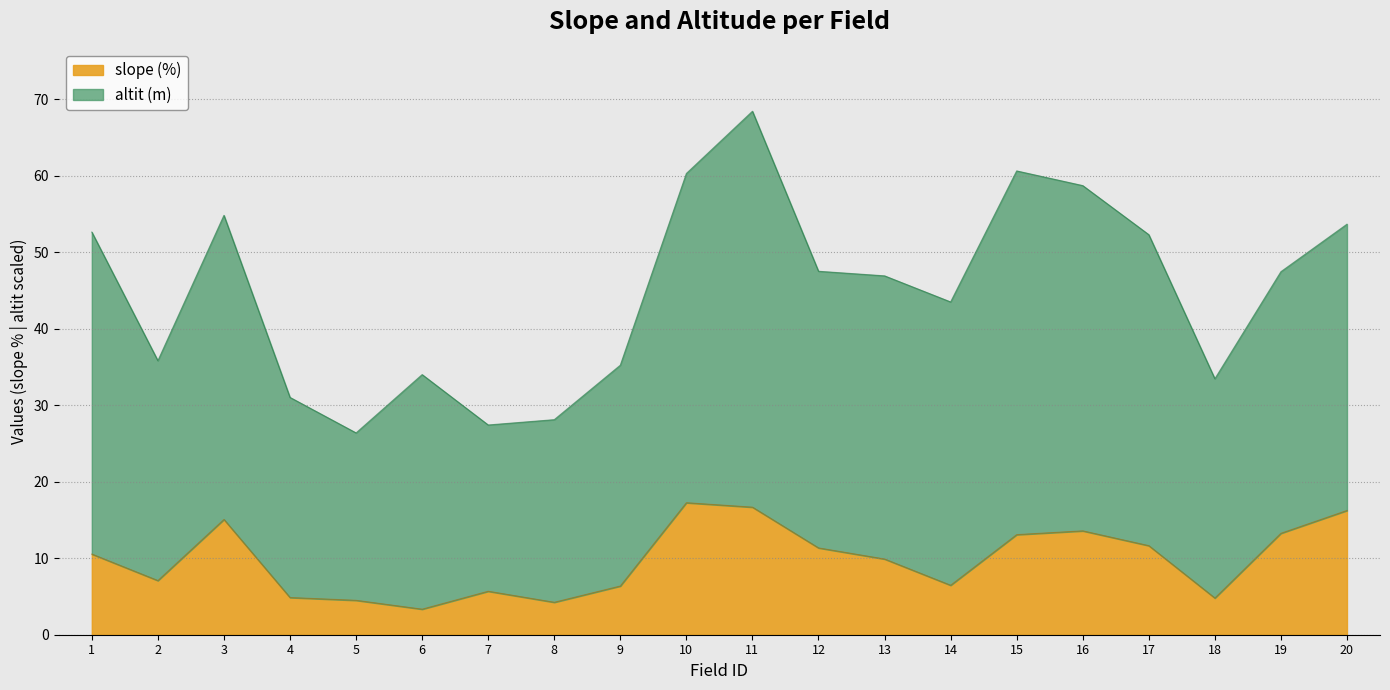

What is the average value?

9.8